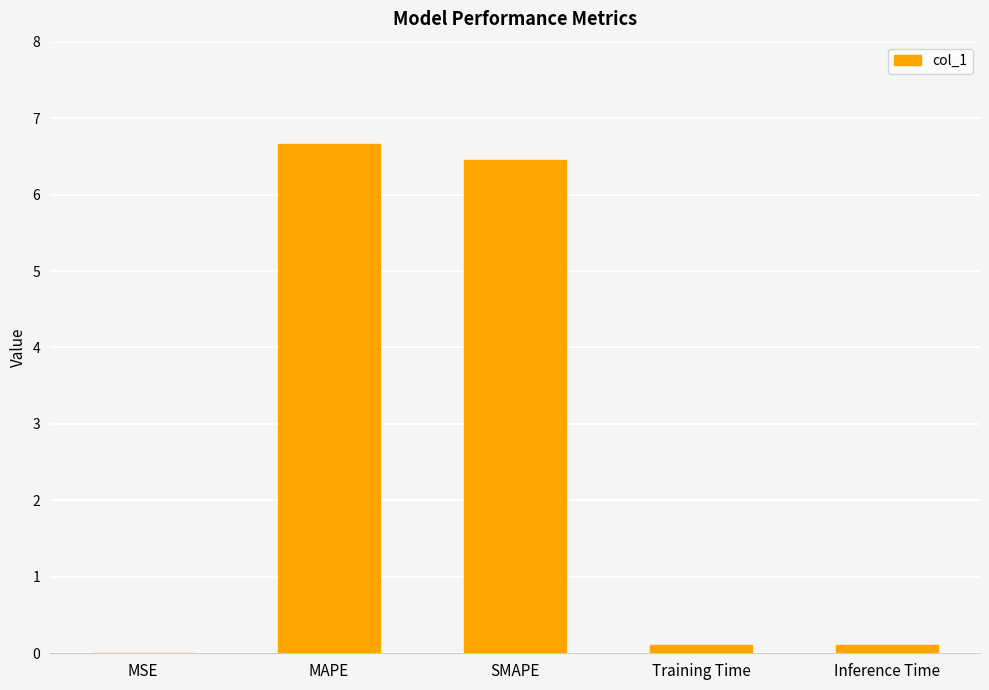

What is the sum of the values at Training Time and MAPE?

6.8